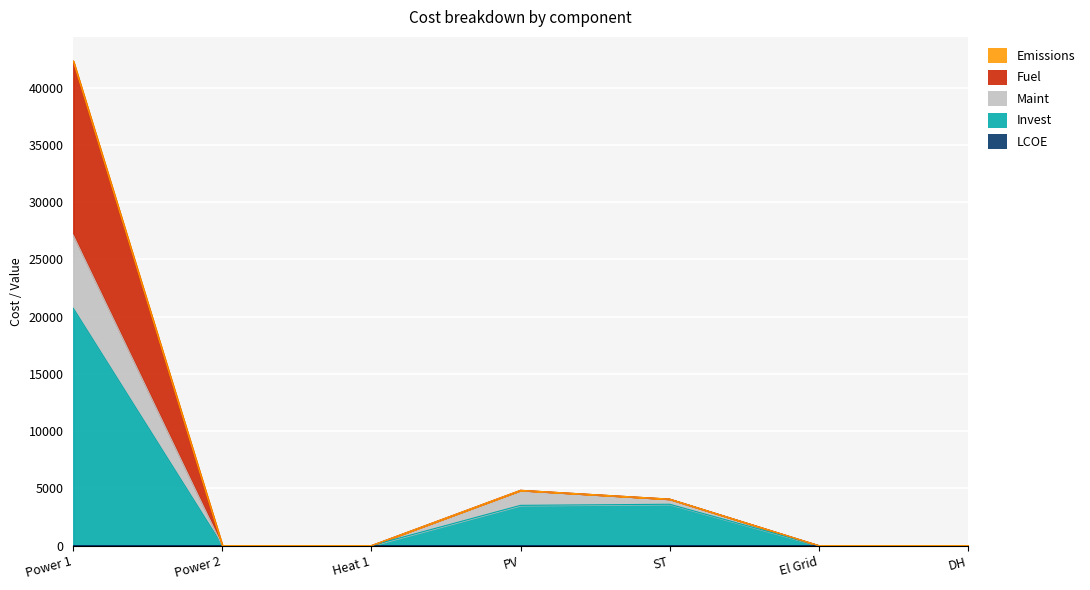

What is the difference between the maximum and minimum values in the LCOE series?

1.0